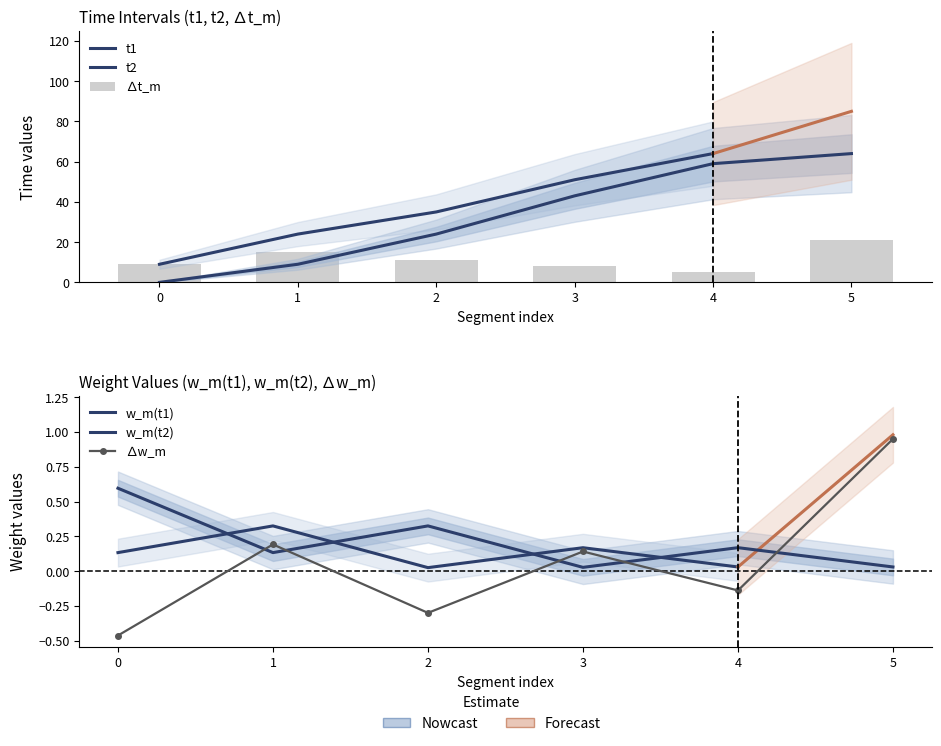

What is the sum of the delta_t values at 0 and 4?

14.0